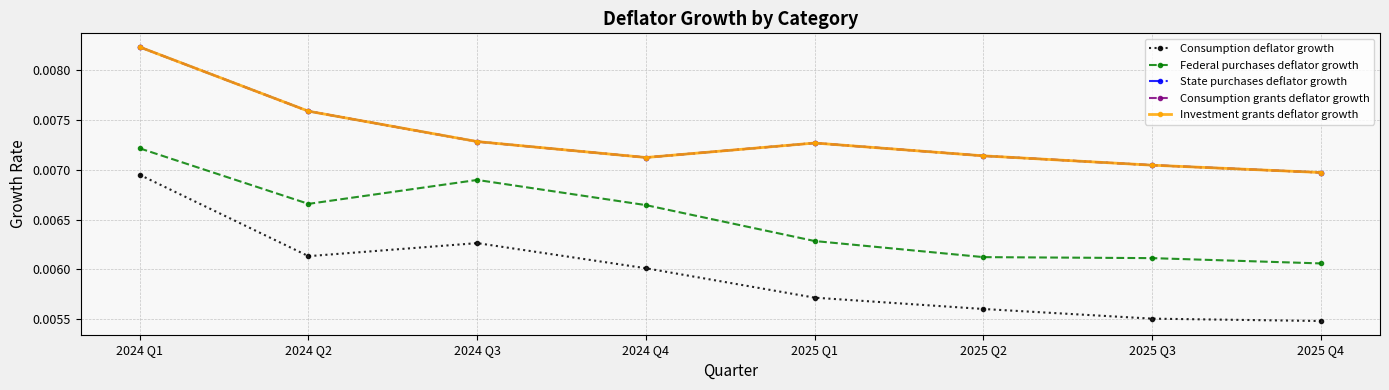

What position from the right is 2024 Q4?

5